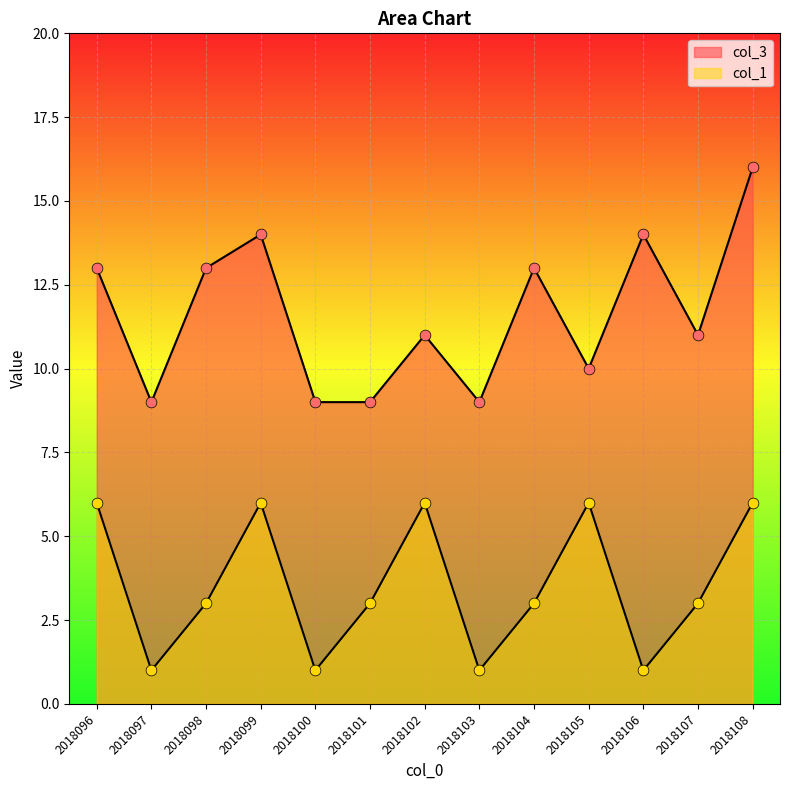

At how many categories does at least one series exceed 15?

1